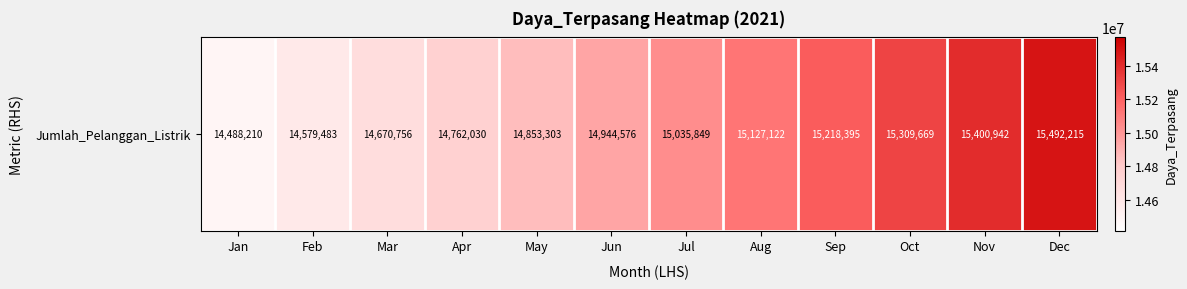

What is the sum of all values?

179882550